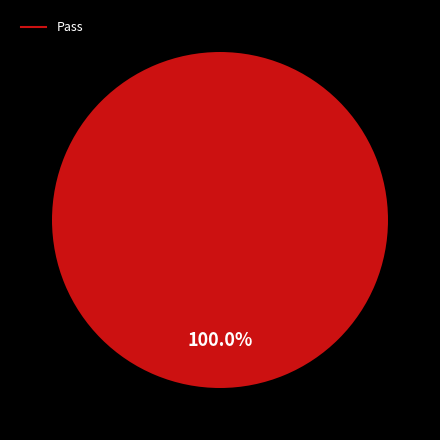

Is there any slice that represents more than half of the pie?

Yes